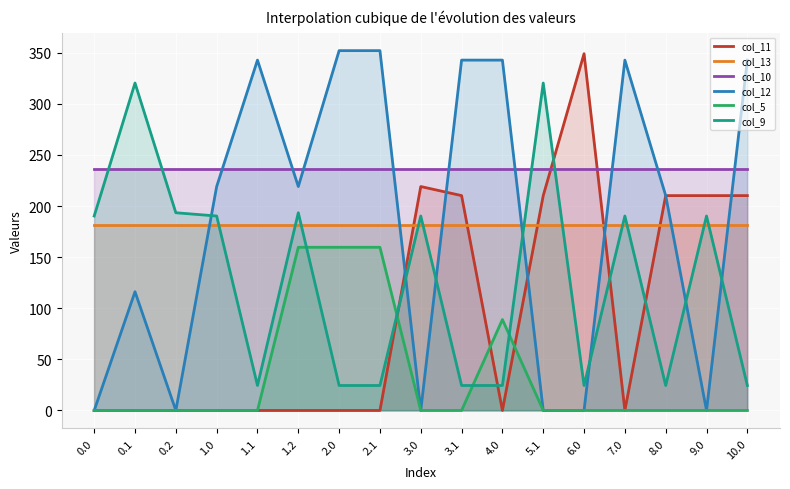

Count the number of categories in the chart.

17